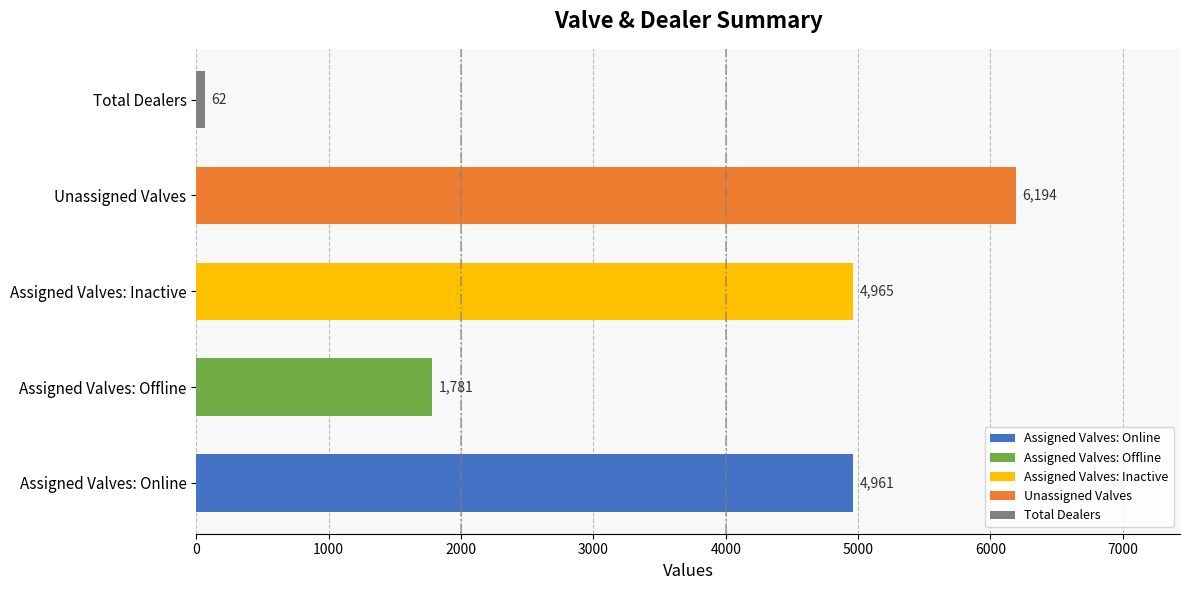

Rank the categories by value from lowest to highest.

Total Dealers, Assigned Valves: Offline, Assigned Valves: Online, Assigned Valves: Inactive, Unassigned Valves